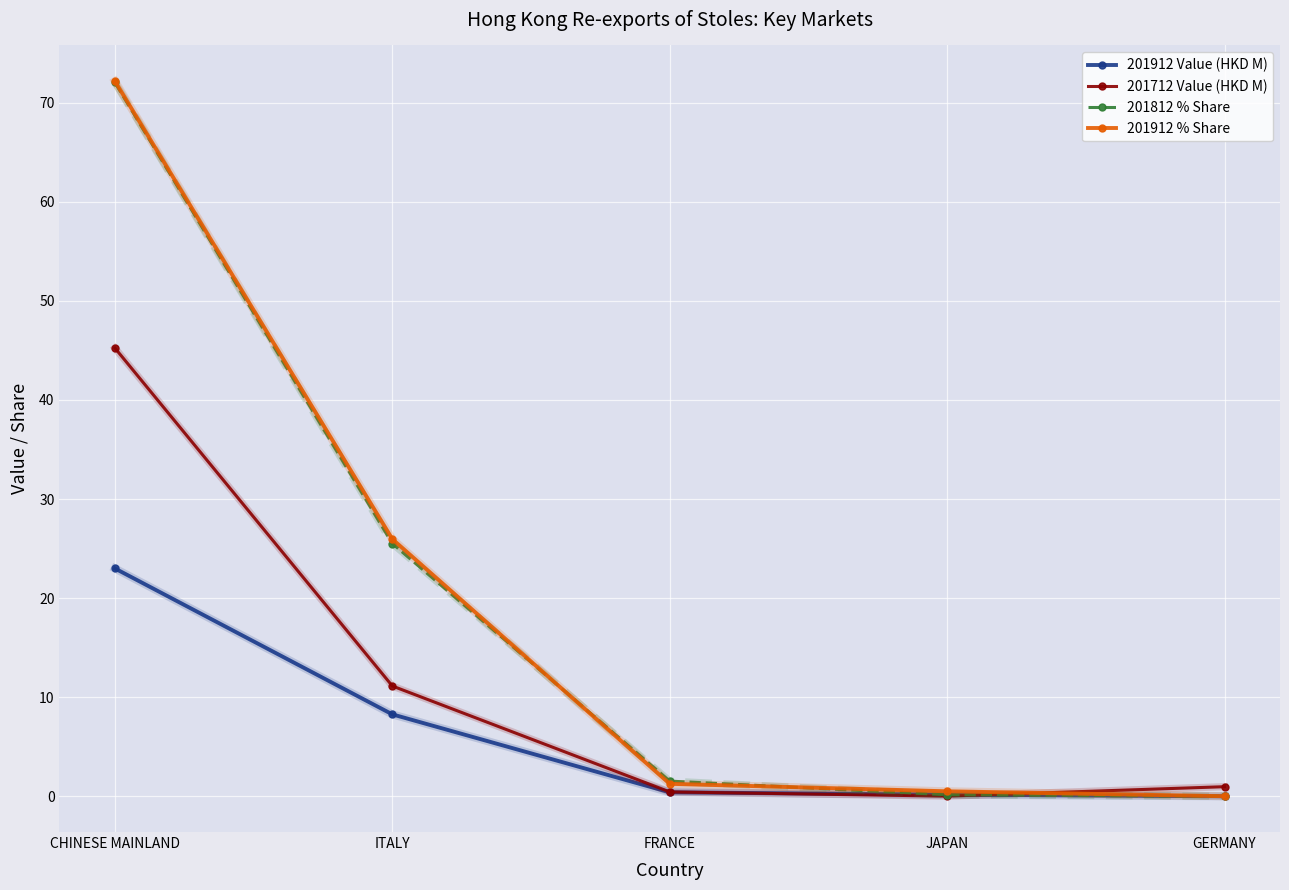

True or false: 201812 % Share has a value of 39.5 at ITALY.

False